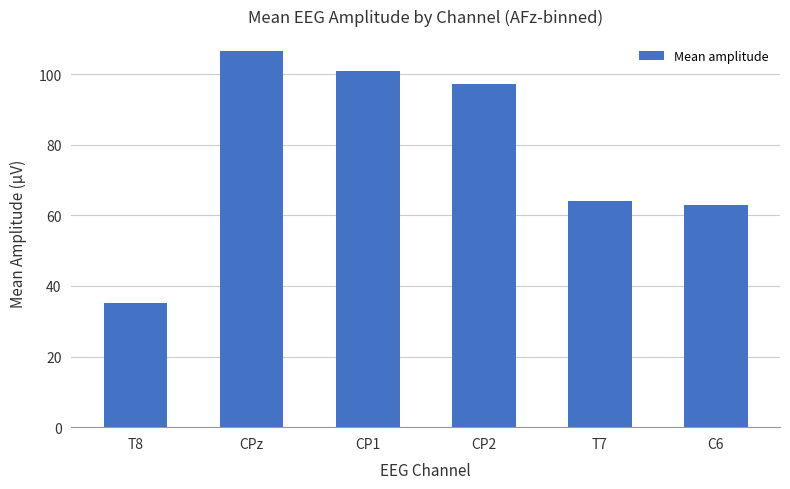

What is the difference between the maximum and minimum values?

71.3